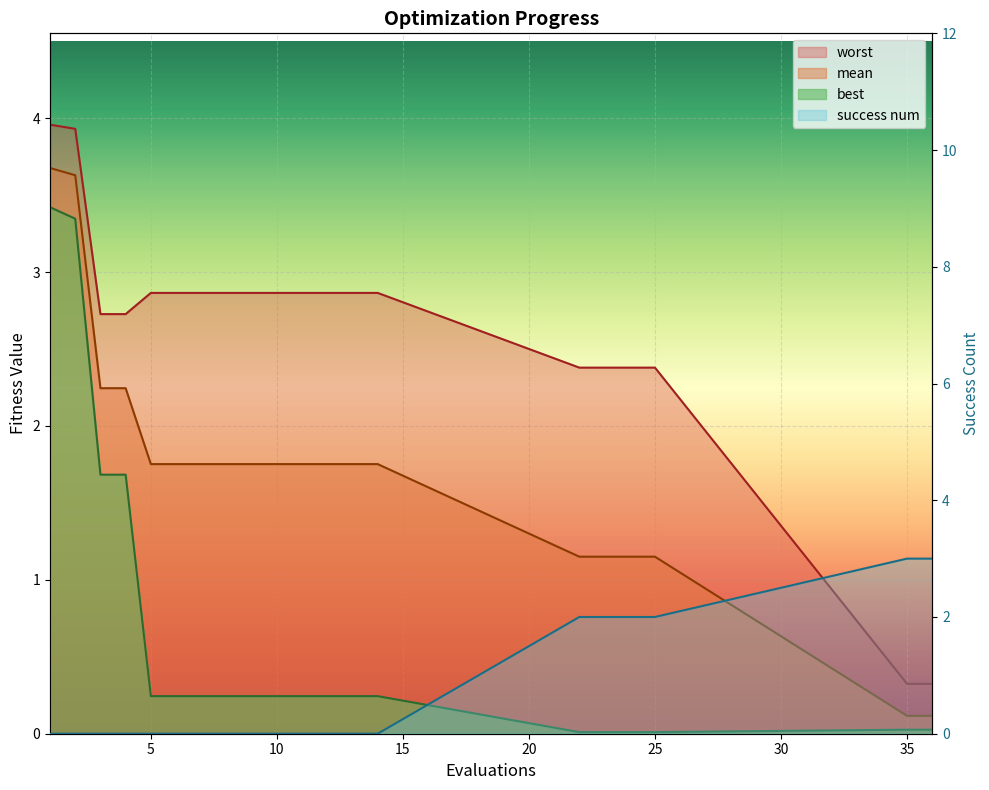

Between 25 and 36, which series saw the biggest shift?

worst